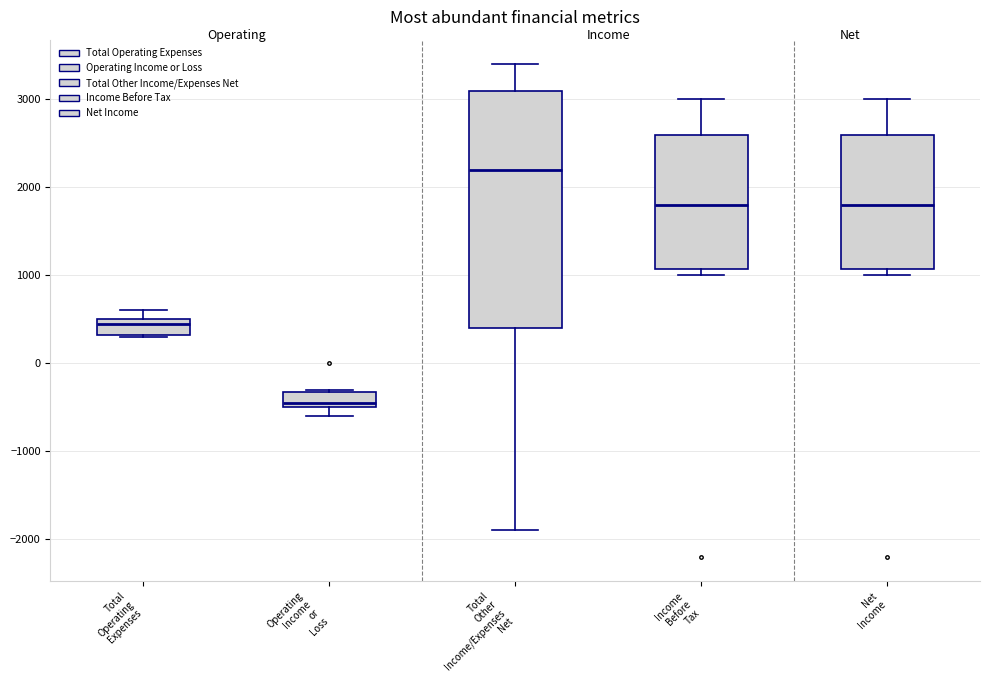

Reading left to right, read every box against the y-axis: the position of its median line, the range the box covers, and the ends of its whiskers. The values are not printed on the chart, so give them approximately, as read against the axis.

Total Operating Expenses: median 500 (just below the box's upper edge), box 300 to 500, whiskers 300 to 600
Operating Income or Loss: median -400, box -500 to -300, whiskers -600 to -300
Total Other Income/Expenses Net: median 2200, box 400 to 3100, whiskers -1900 to 3400
Income Before Tax: median 1800, box 1100 to 2600, whiskers 1000 to 3000
Net Income: median 1800, box 1100 to 2600, whiskers 1000 to 3000